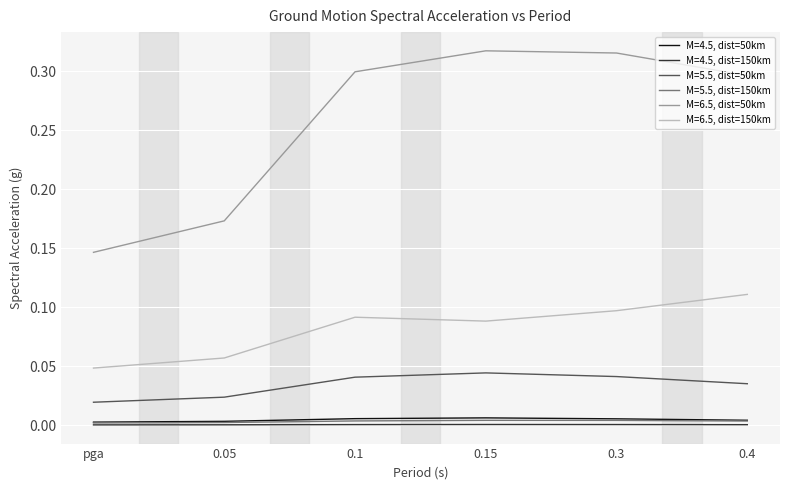

What are all the series names shown in the legend?

M=4.5, dist=50km, M=4.5, dist=150km, M=5.5, dist=50km, M=5.5, dist=150km, M=6.5, dist=50km, M=6.5, dist=150km